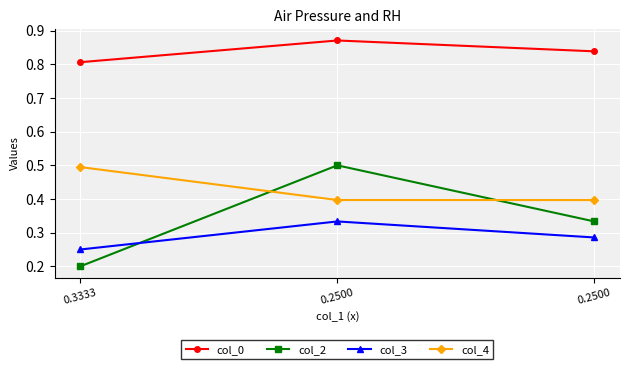

At which label is col_4 closest to 0?

0.2500